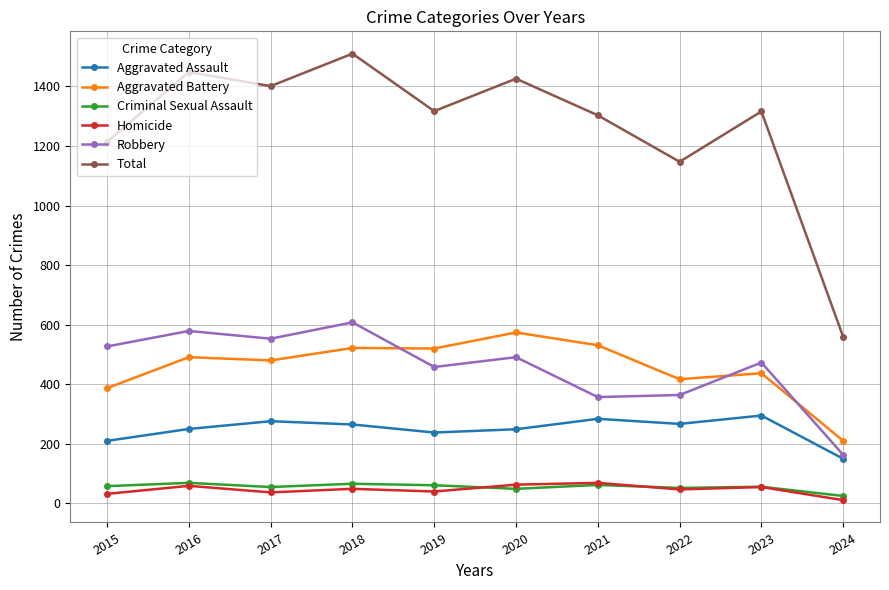

Is the value of Criminal Sexual Assault at 2015 greater than the value of Aggravated Battery at 2019?

No